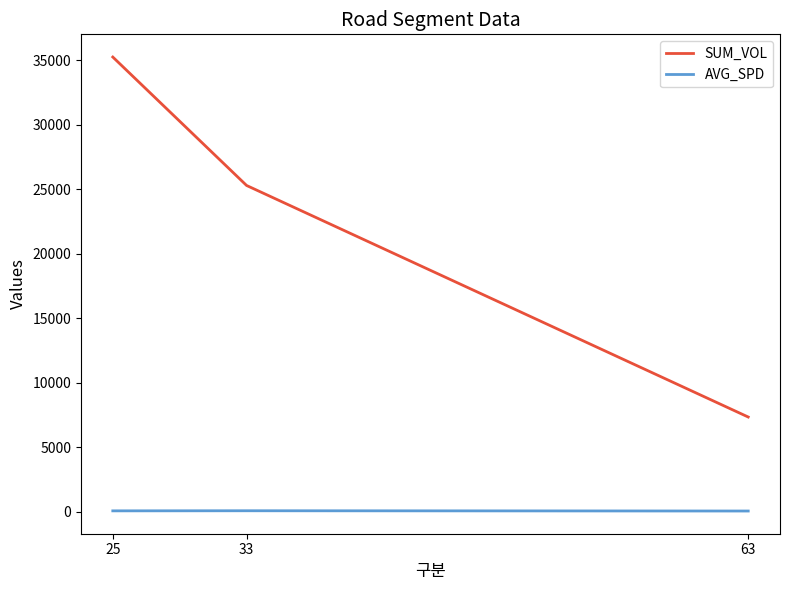

What is the maximum value shown in the chart?

35244.9